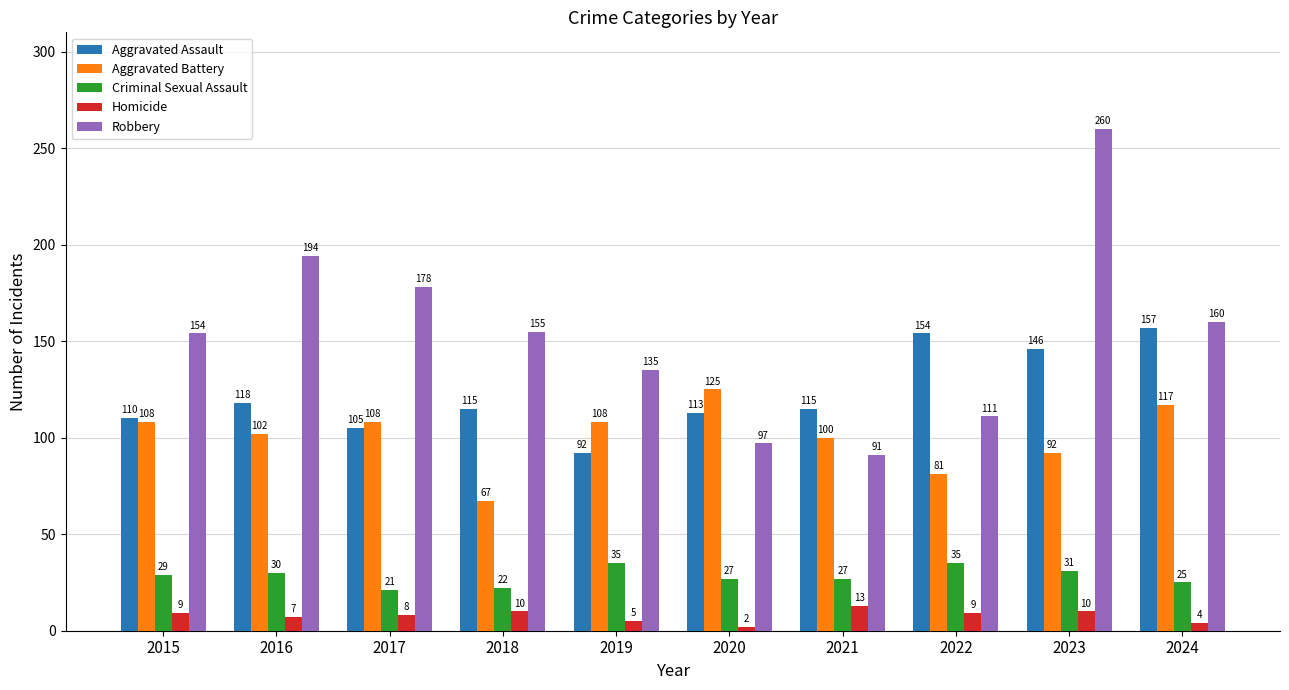

Which series has the largest total across all categories?

Robbery